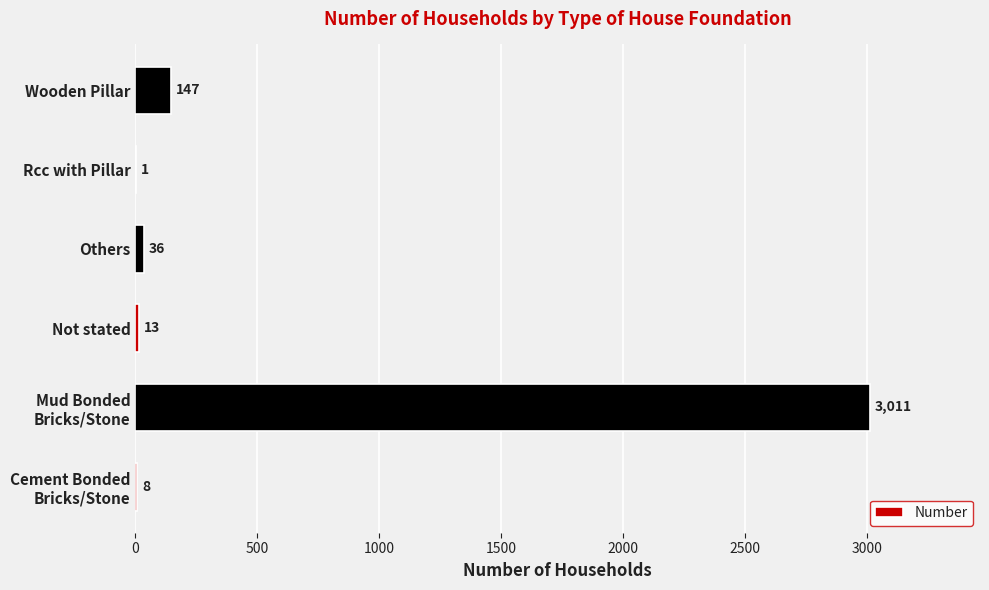

What is the maximum value shown in the chart?

3011